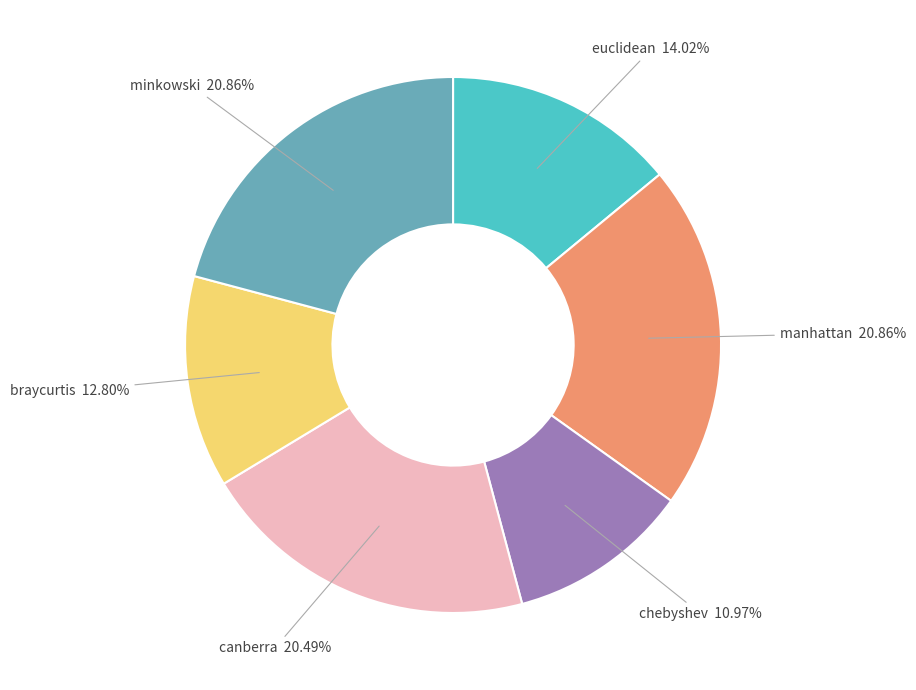

Do chebyshev and euclidean together represent more than half of the pie?

No